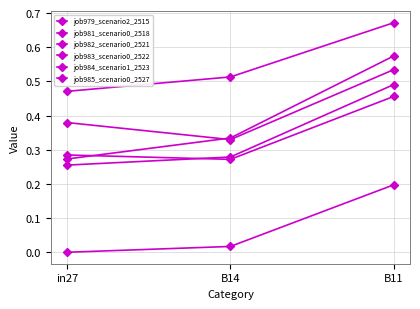

Which series changed the most between B14 and B11?

job984_scenario1_2523